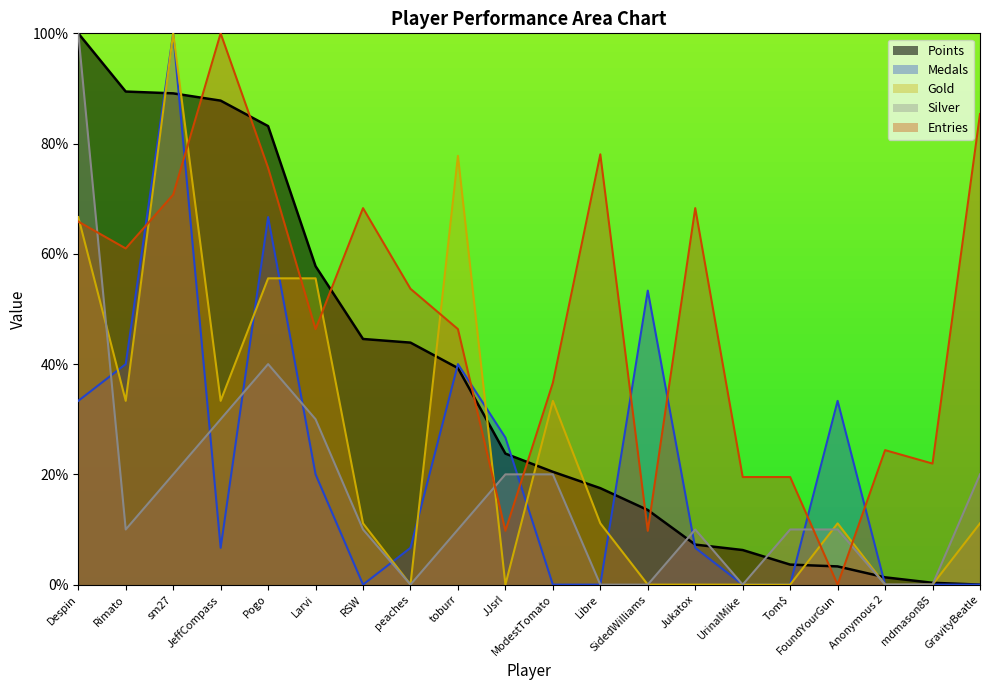

Between JeffCompass and Larvi, which series saw the biggest shift?

Entries